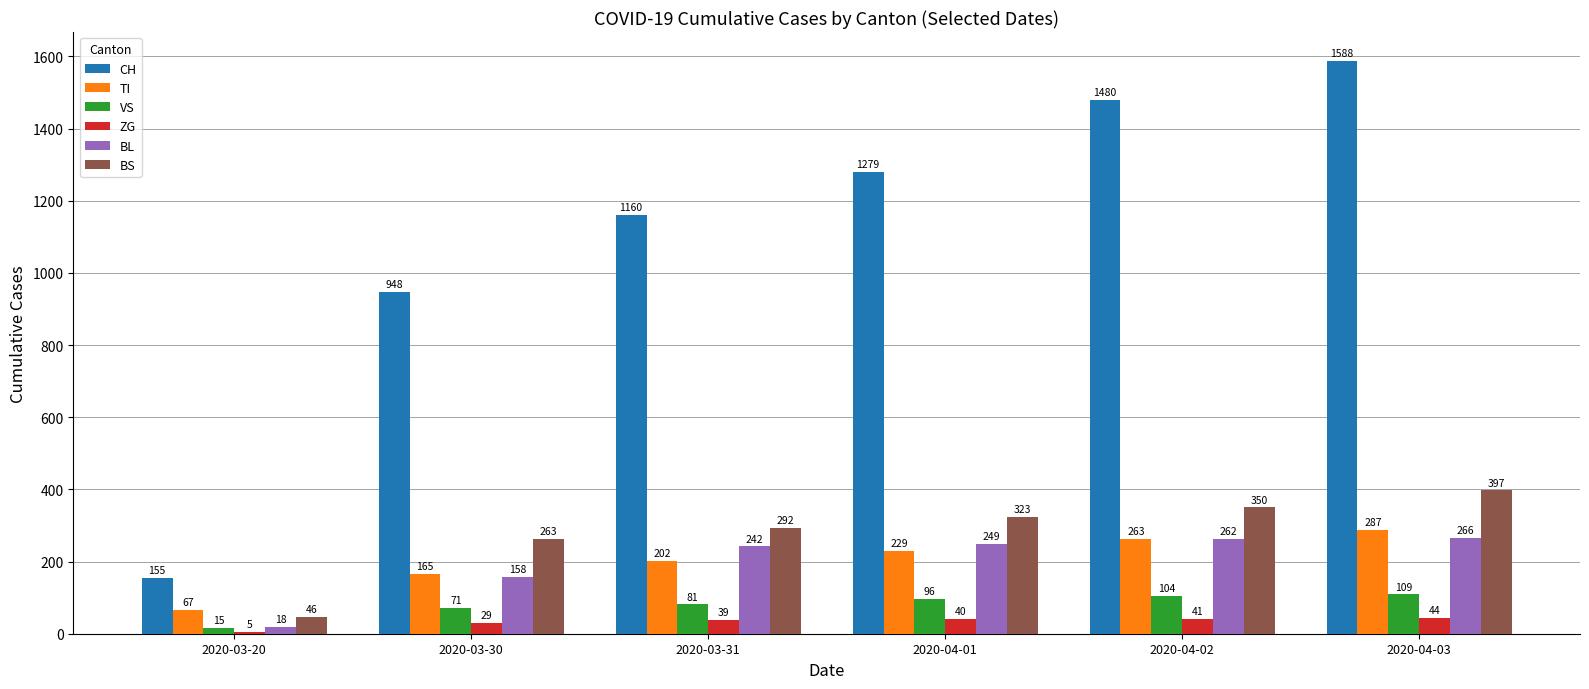

True or false: TI has a value of 263 at 2020-04-02.

True